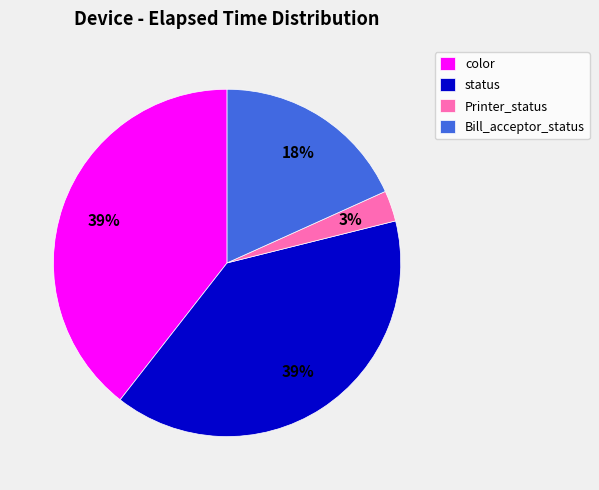

How many segments does this pie chart have?

4